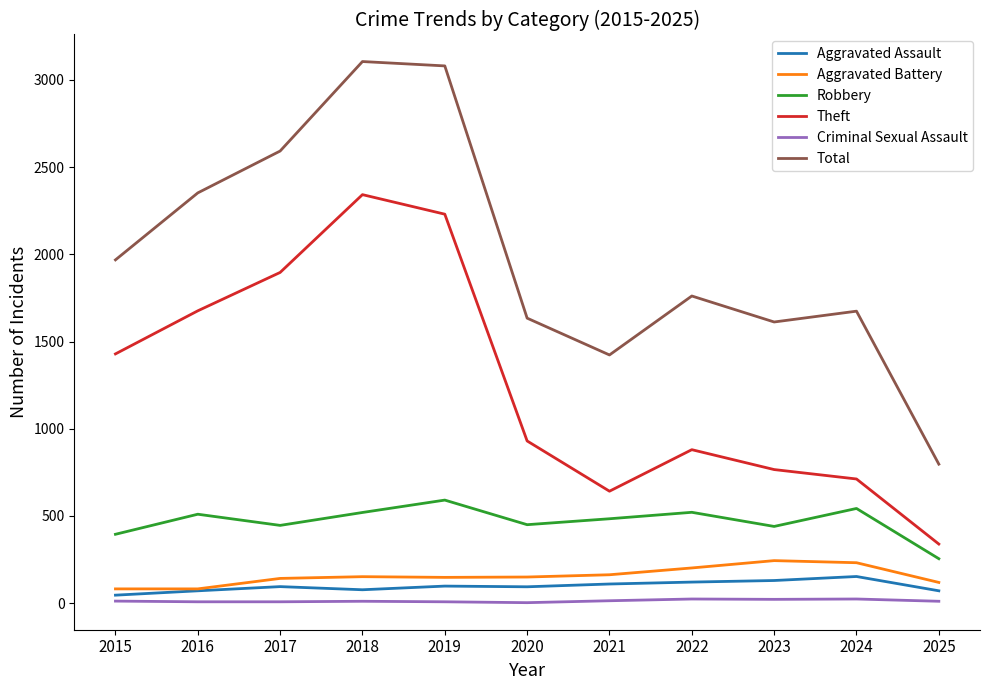

True or false: Criminal Sexual Assault and Total cross at least once.

False